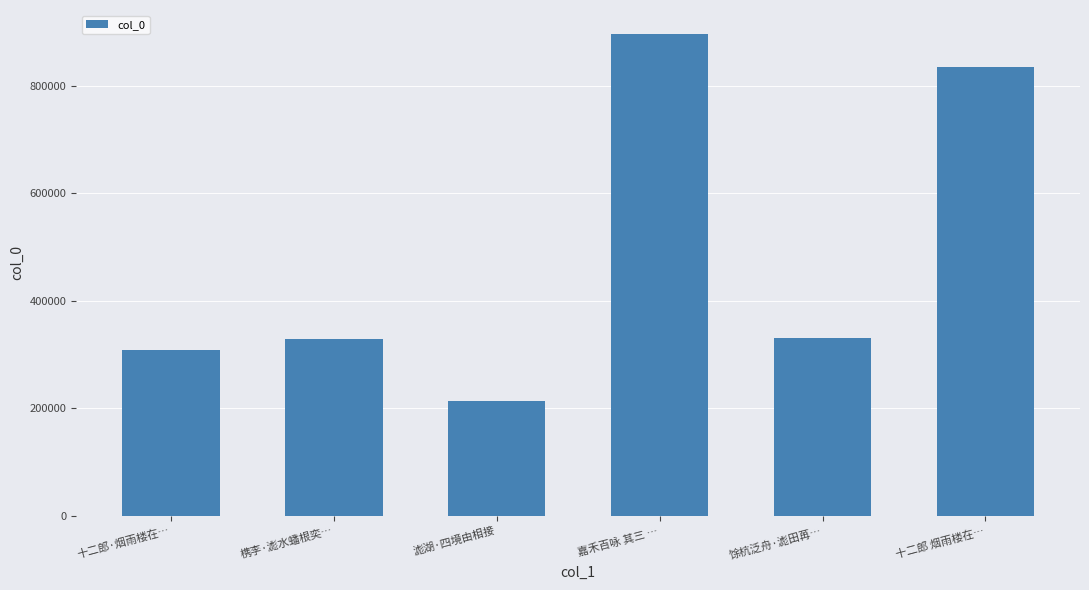

The value at 嘉禾百咏 其三 … is 896124. True or false?

True